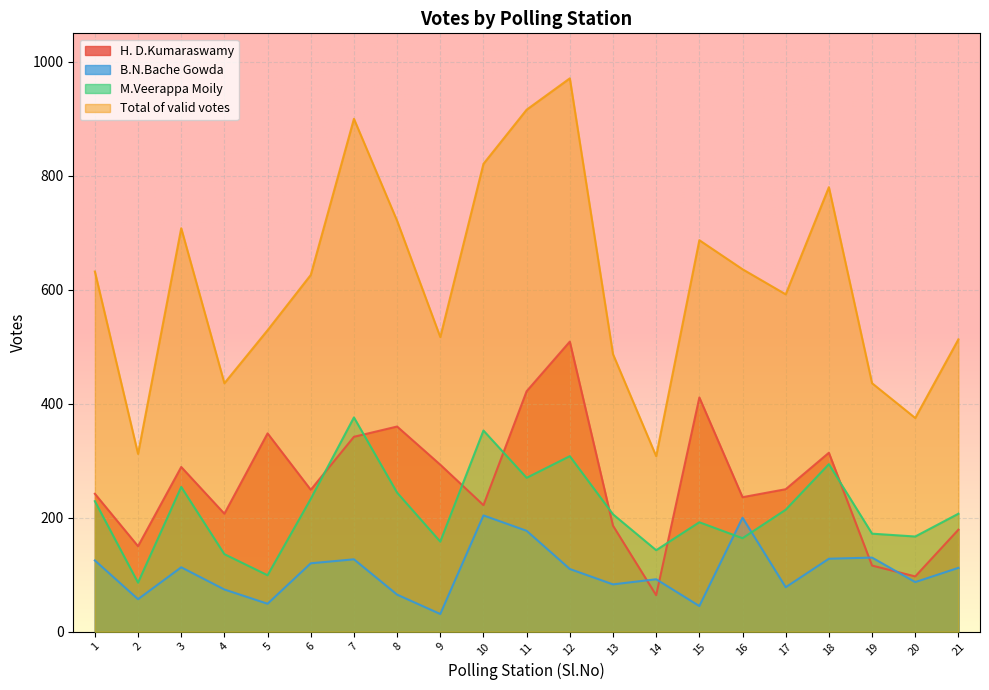

Reading left to right, transcribe all the data shown in this chart.

H. D.Kumaraswamy: 1=242	2=150	3=289	4=207	5=348	6=249	7=342	8=360	9=293	10=222	11=422	12=509	13=186	14=64	15=411	16=236	17=250	18=314	19=116	20=97	21=179
B.N.Bache Gowda: 1=125	2=57	3=113	4=74	5=49	6=120	7=127	8=65	9=31	10=204	11=177	12=110	13=83	14=92	15=45	16=200	17=78	18=128	19=130	20=87	21=112
M.Veerappa Moily: 1=229	2=86	3=254	4=136	5=99	6=233	7=376	8=244	9=158	10=353	11=270	12=308	13=206	14=143	15=192	16=164	17=214	18=294	19=172	20=167	21=207
Total of valid votes: 1=632	2=312	3=708	4=436	5=529	6=626	7=900	8=721	9=517	10=821	11=916	12=971	13=487	14=308	15=687	16=636	17=592	18=780	19=436	20=375	21=513